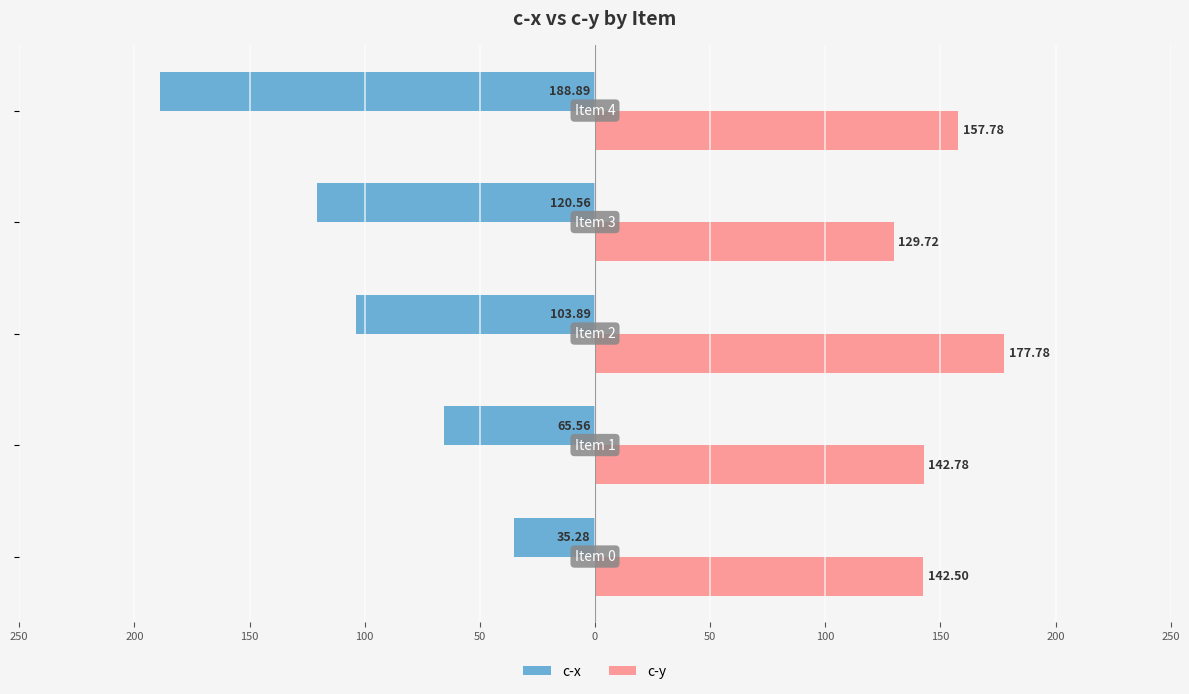

What are all the series names shown in the legend?

c-x, c-y